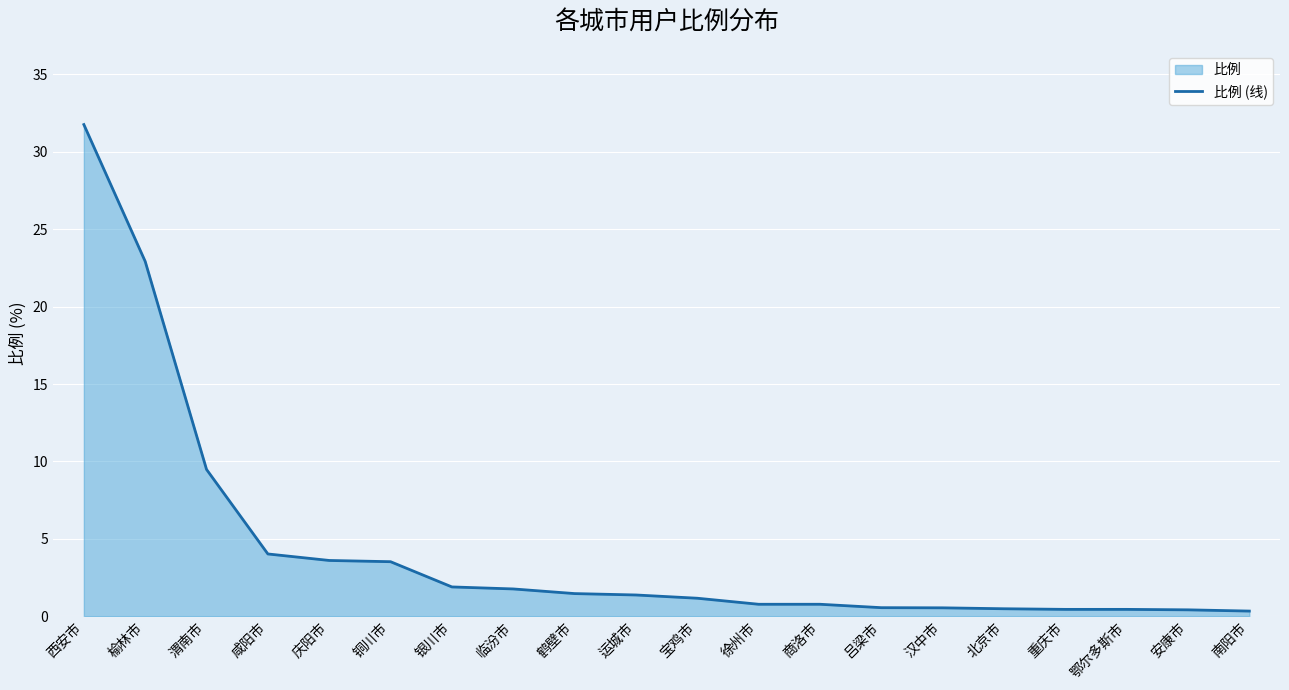

The value at 鹤壁市 is 2.5. True or false?

False